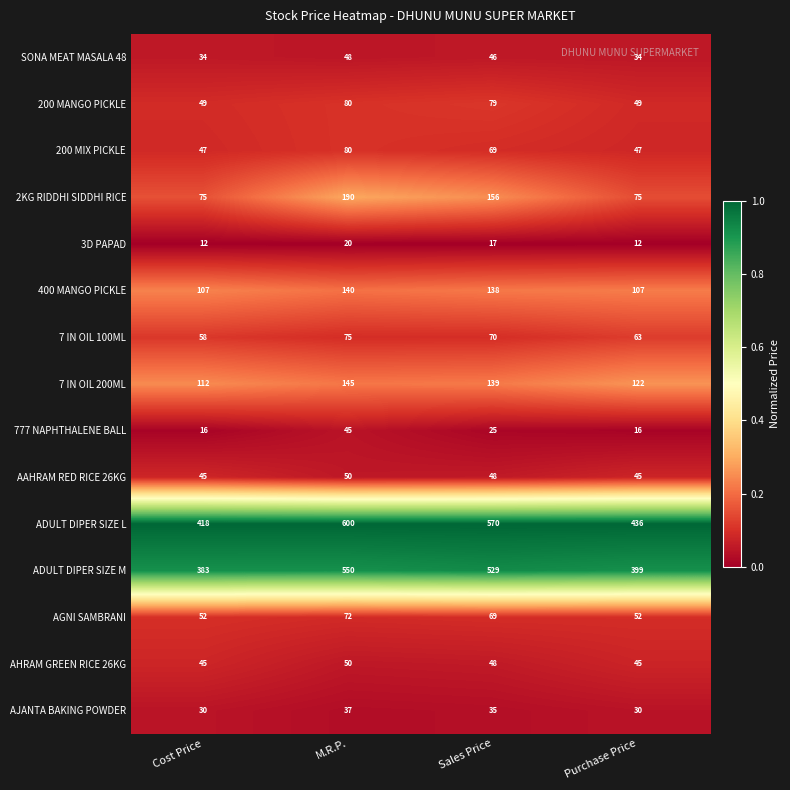

Rank the categories by ADULT DIPER SIZE M value from lowest to highest.

Cost Price, Purchase Price, Sales Price, M.R.P.